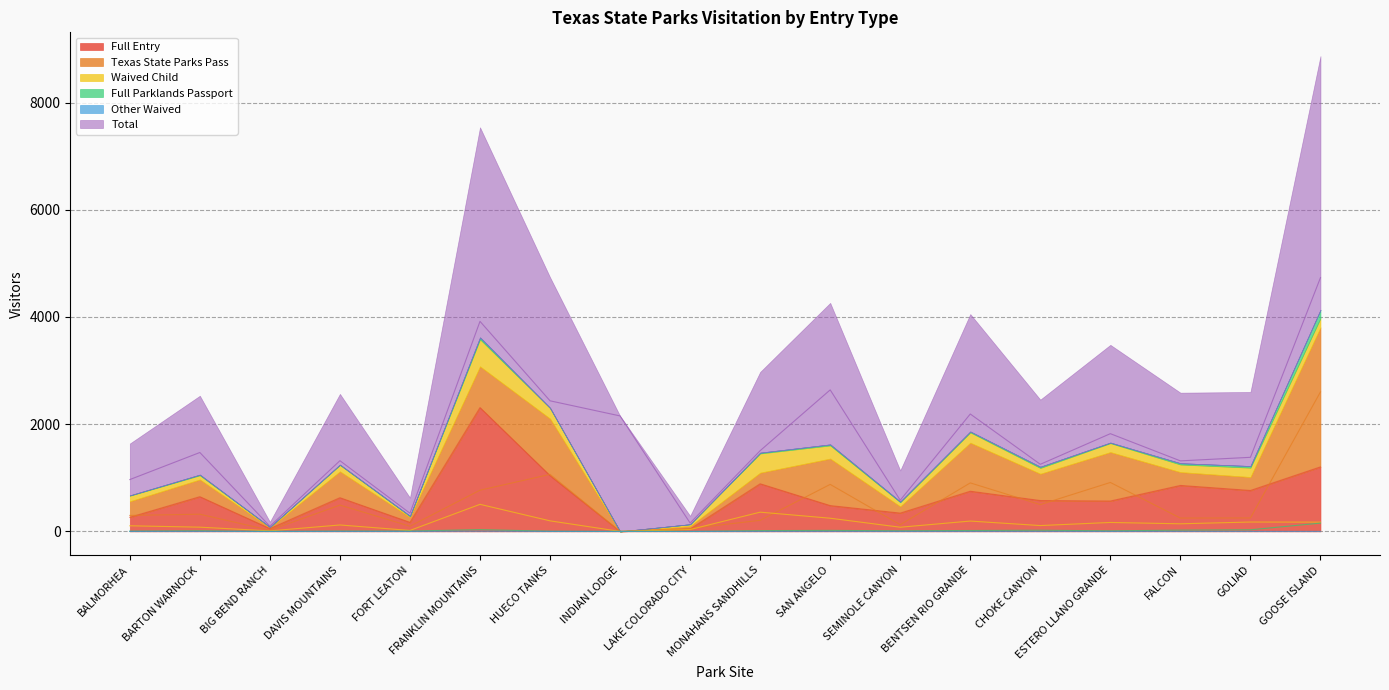

Which series has the widest spread of values?

Total